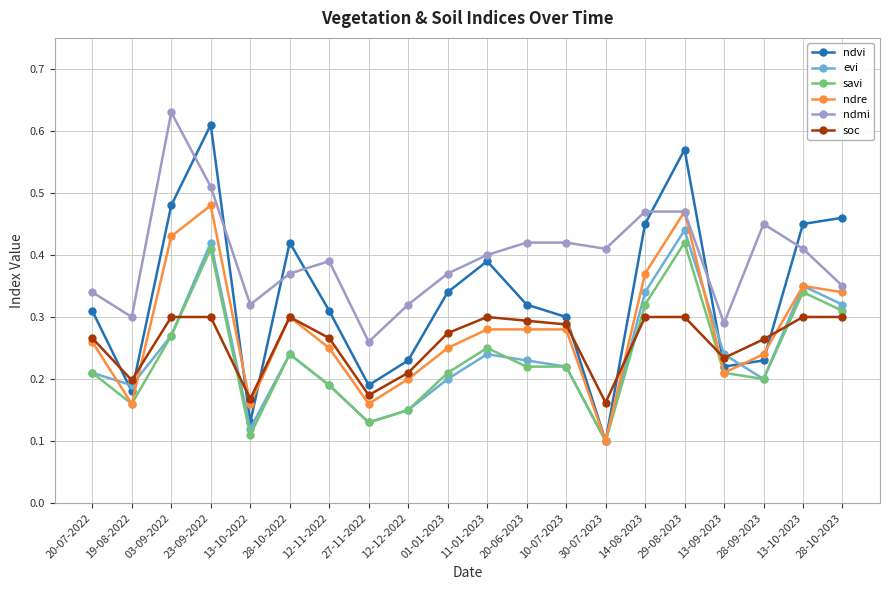

Which series has the widest spread of values?

ndvi